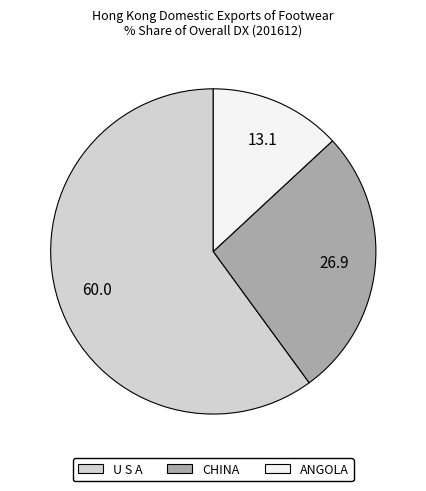

Is the sum of CHINA and U S A greater than half?

Yes